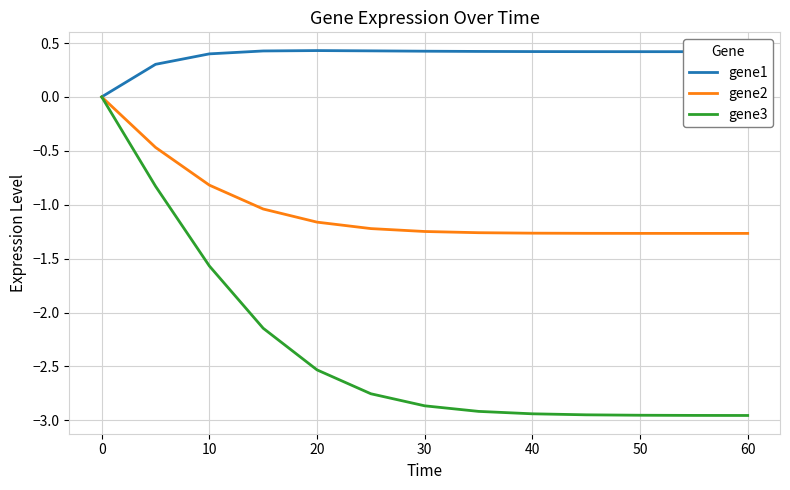

What is the difference between the second highest and second lowest values in the gene3 series?

2.1